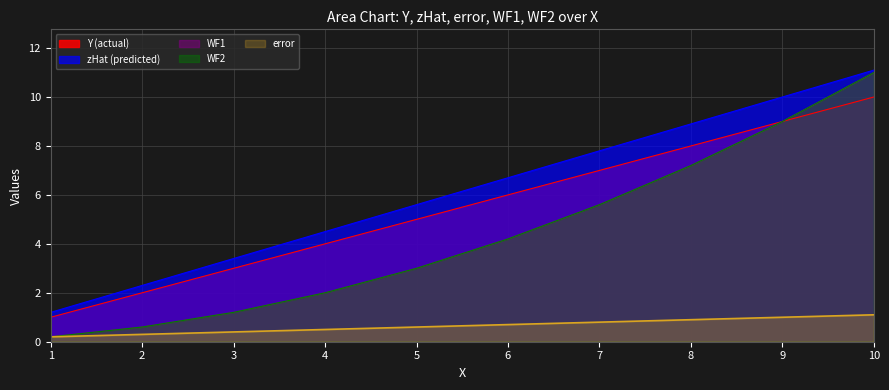

Where is WF2 nearest to the value 5?

7